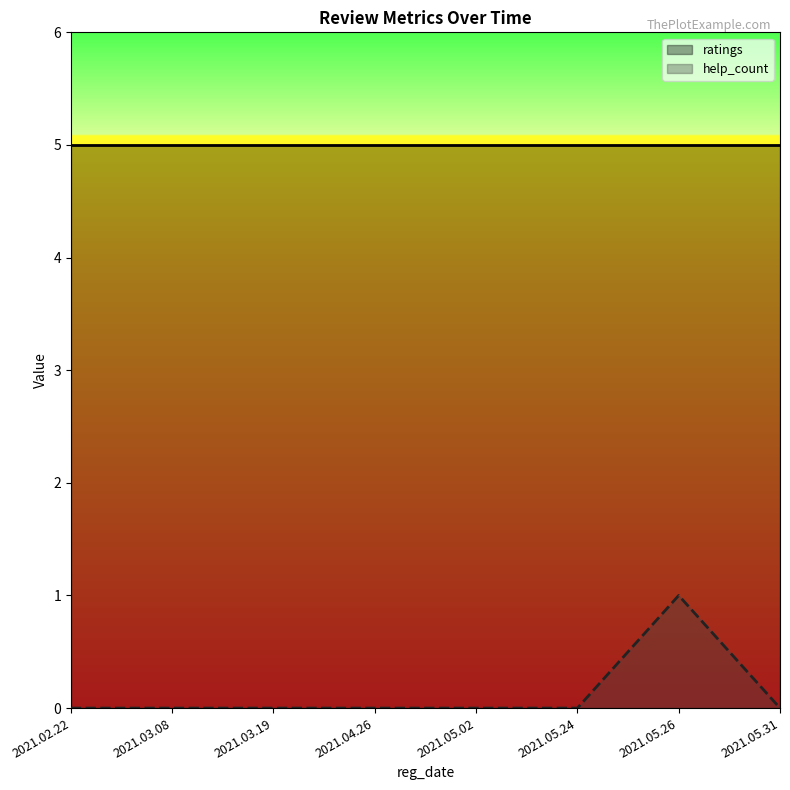

At which category does the chart reach its minimum across all series?

2021.02.22